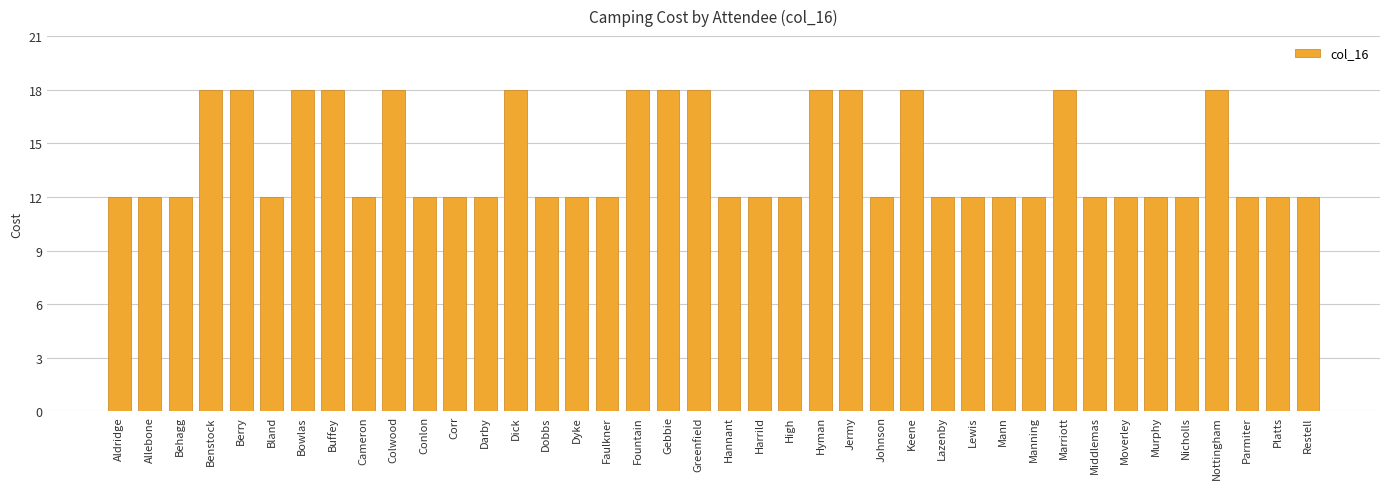

What is the smallest value displayed?

12